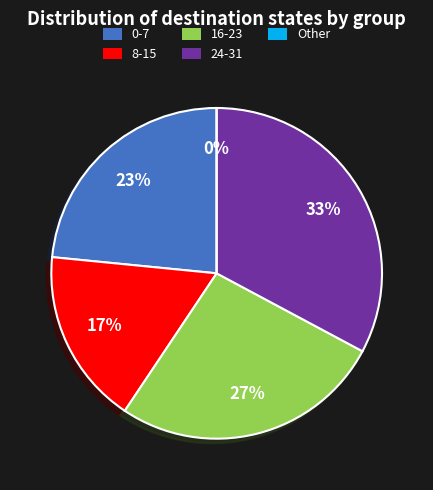

Is it true that 8-15 (b) is 27% of the pie?

False